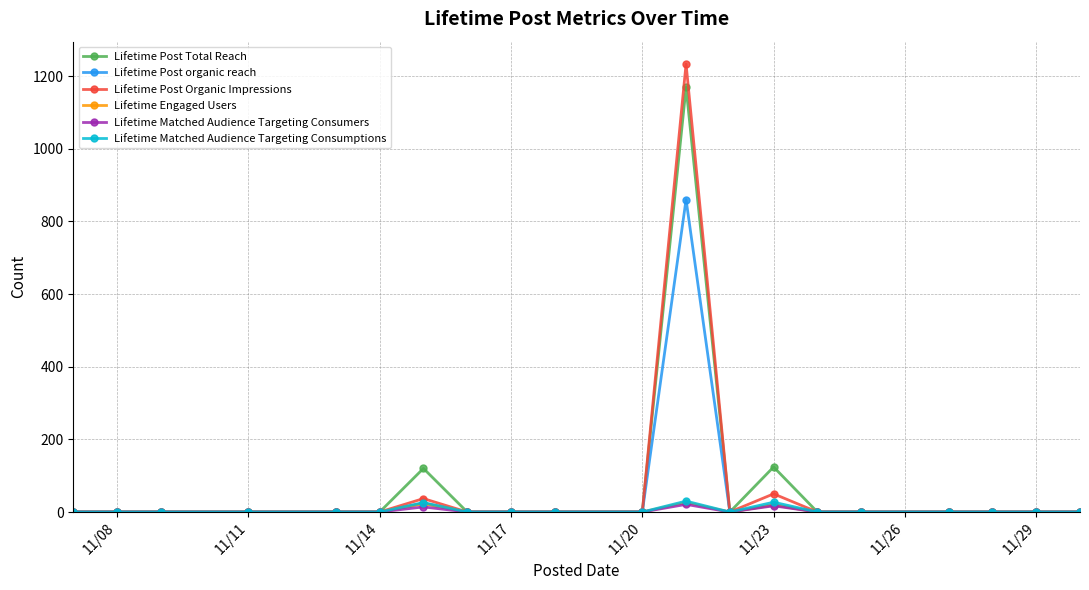

How many lines are shown in the chart?

6